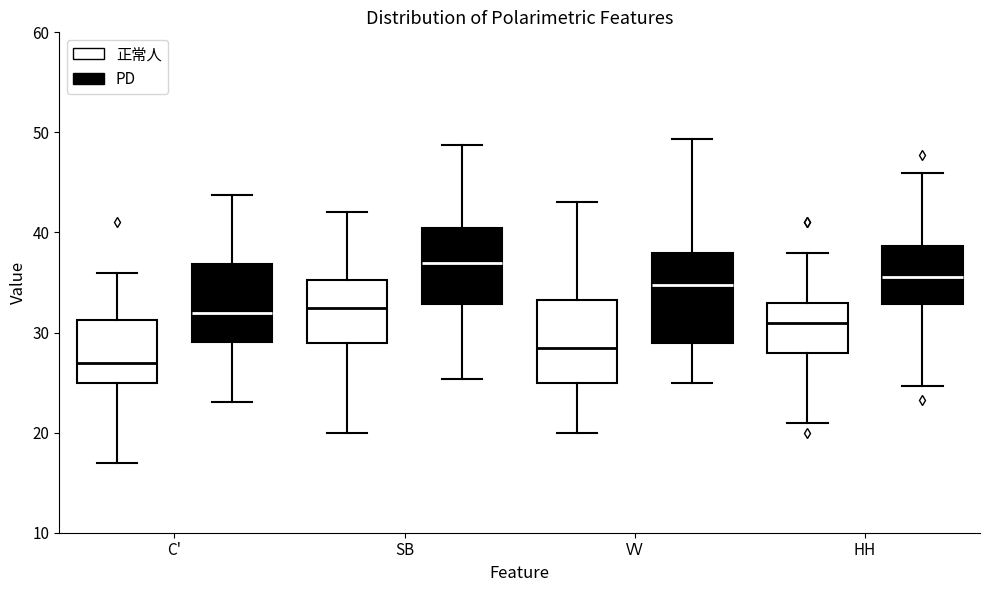

Reading left to right, transcribe this box plot: for each box, give where its median line is, the range the box spans, and where its two whiskers end, as read against the y-axis. The values are not printed on the chart, so give them approximately, as read against the axis.

C' (正常人): median 27, box 25 to 31, whiskers 17 to 36
C' (PD): median 32, box 29 to 37, whiskers 23 to 44
SB (正常人): median 33, box 29 to 35, whiskers 20 to 42
SB (PD): median 37, box 33 to 40, whiskers 25 to 49
VV (正常人): median 29, box 25 to 33, whiskers 20 to 43
VV (PD): median 35, box 29 to 38, whiskers 25 to 49
HH (正常人): median 31, box 28 to 33, whiskers 21 to 38
HH (PD): median 36, box 33 to 39, whiskers 25 to 46